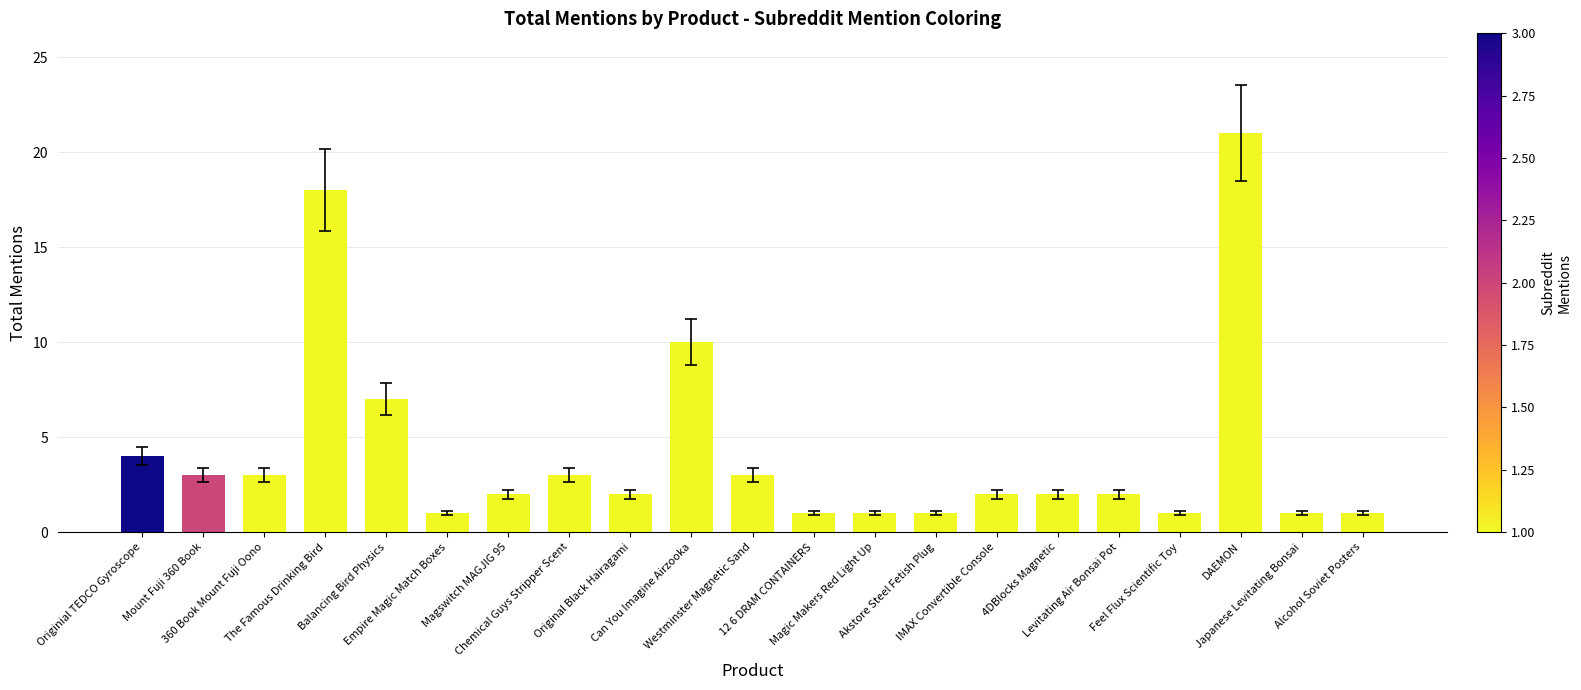

Which category has the highest value across all series?

DAEMON